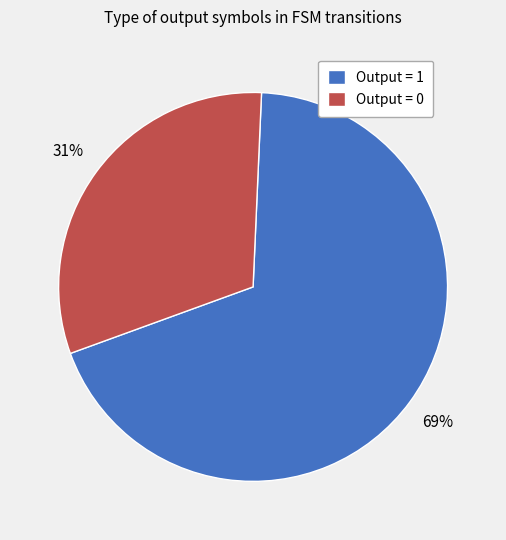

To the nearest percent, what is the average slice percentage?

50%